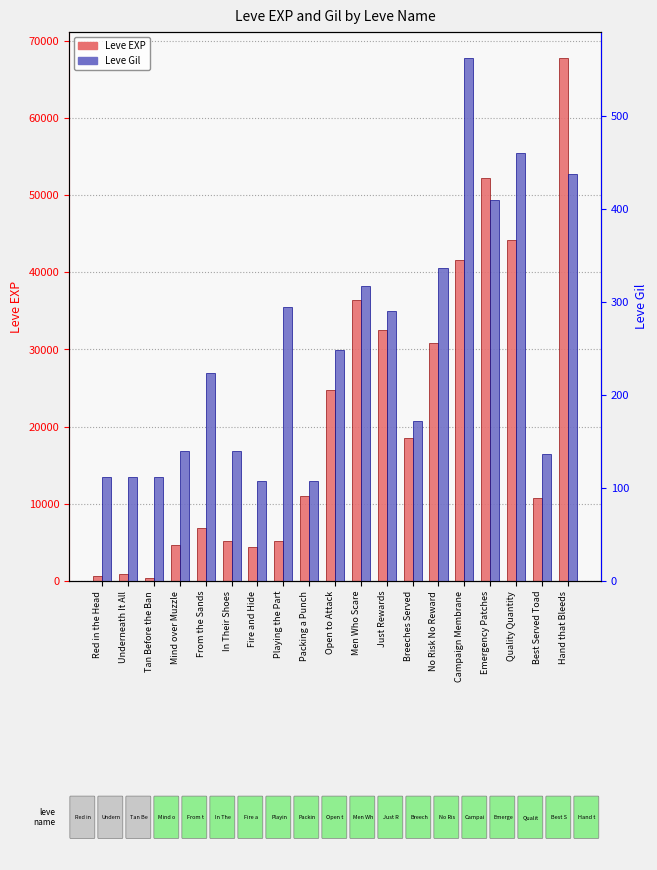

What is the sum of the Leve Gil values at From the Sands and Hand that Bleeds?

662